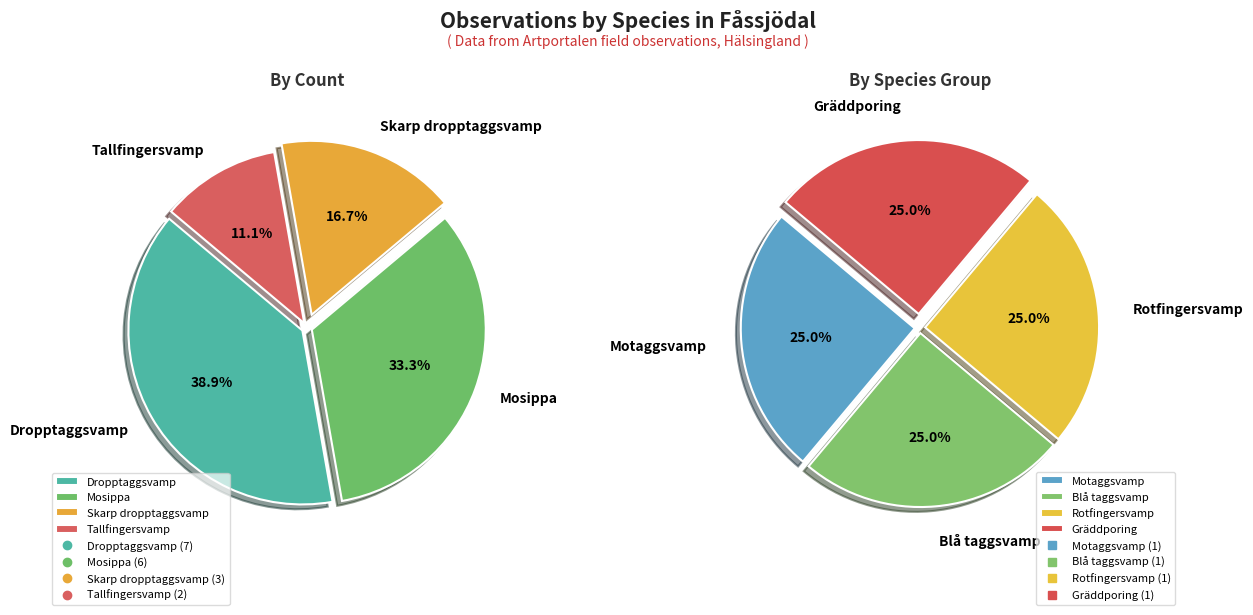

Rank the categories by value from lowest to highest.

Motaggsvamp, Blå taggsvamp, Rotfingersvamp, Gräddporing, Tallfingersvamp, Skarp dropptaggsvamp, Mosippa, Dropptaggsvamp